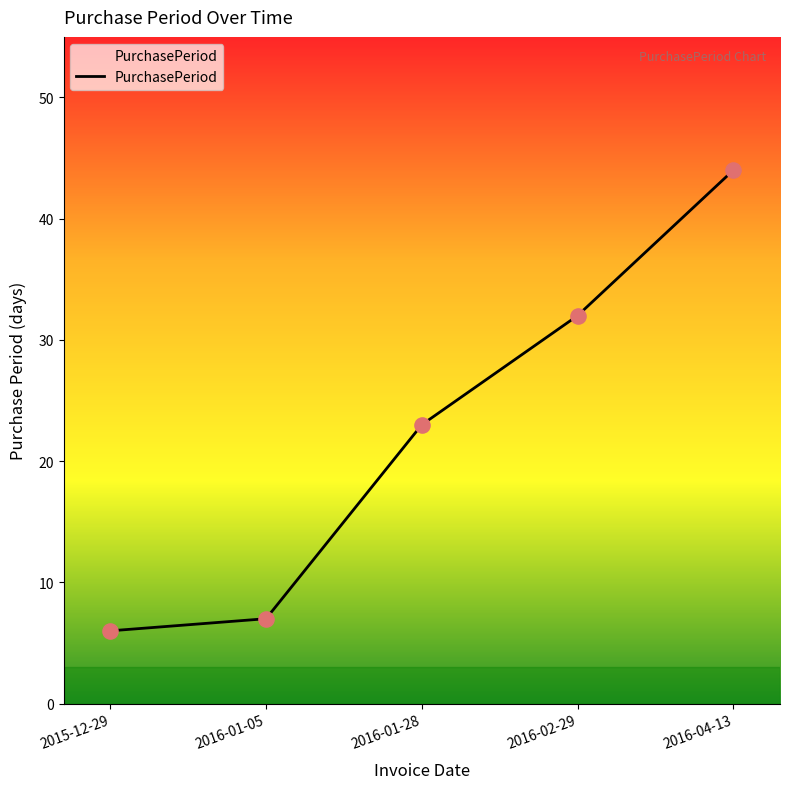

Which has a higher value, 2016-04-13 or 2016-02-29?

2016-04-13